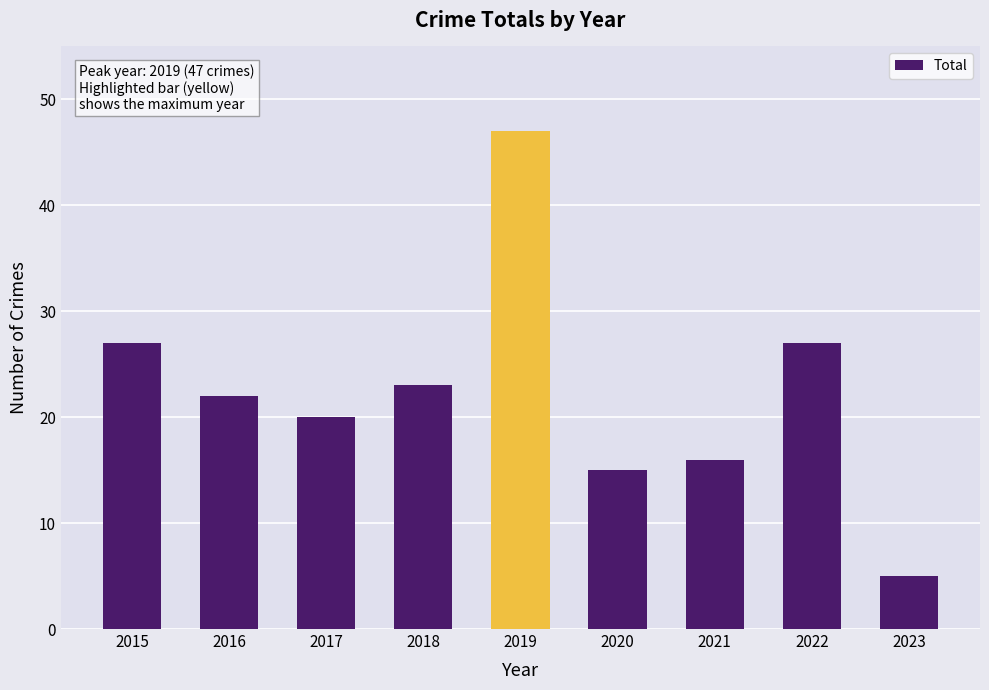

What is the change in value from 2019 to 2022?

-20